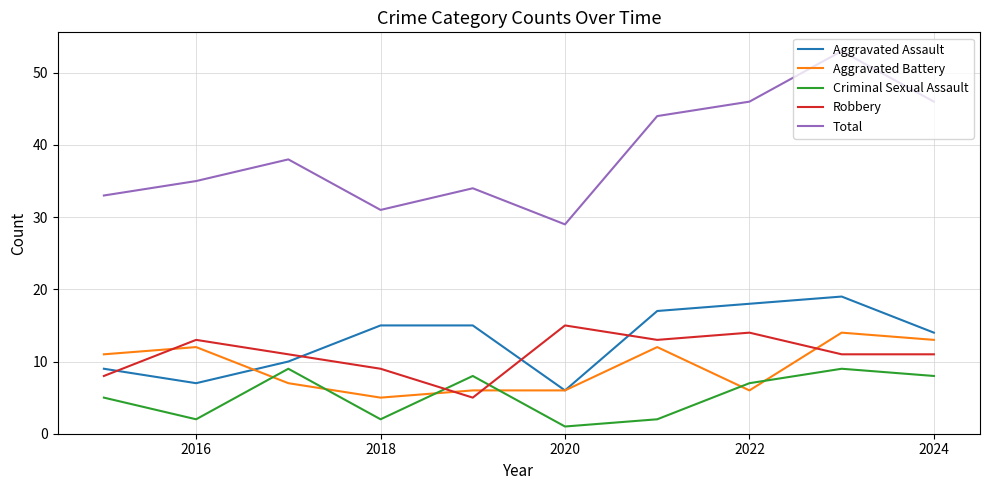

Which series has the largest range (max minus min)?

Total